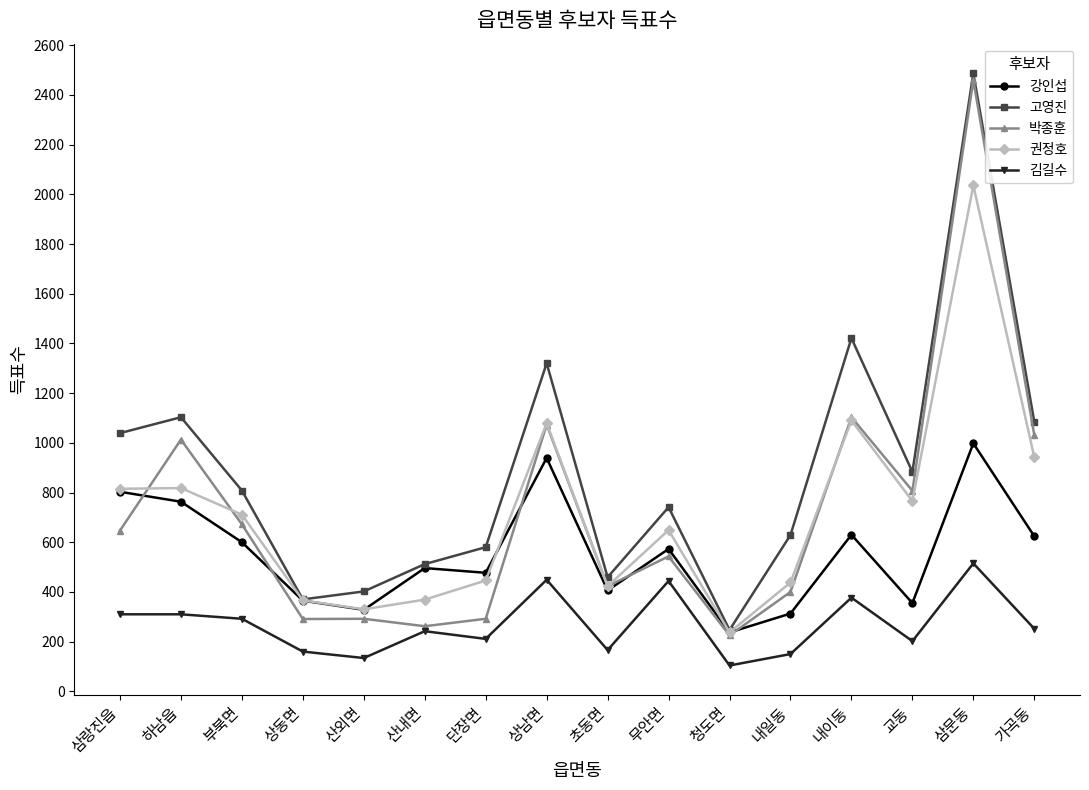

Rank the series by their maximum value, from lowest to highest.

김길수, 강인섭, 권정호, 박종훈, 고영진